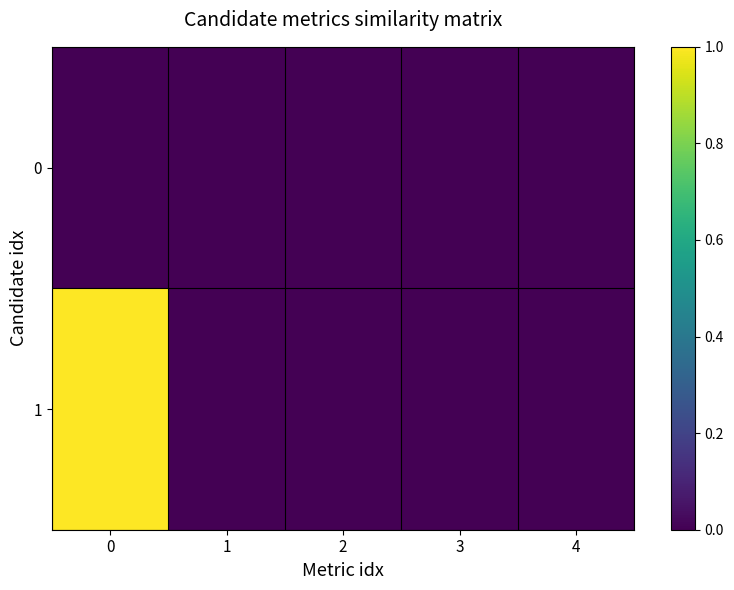

Reading left to right, what are all the values shown in this chart?

0: 0=0	1=0	2=0	3=0	4=0
1: 0=1	1=0	2=0	3=0	4=0